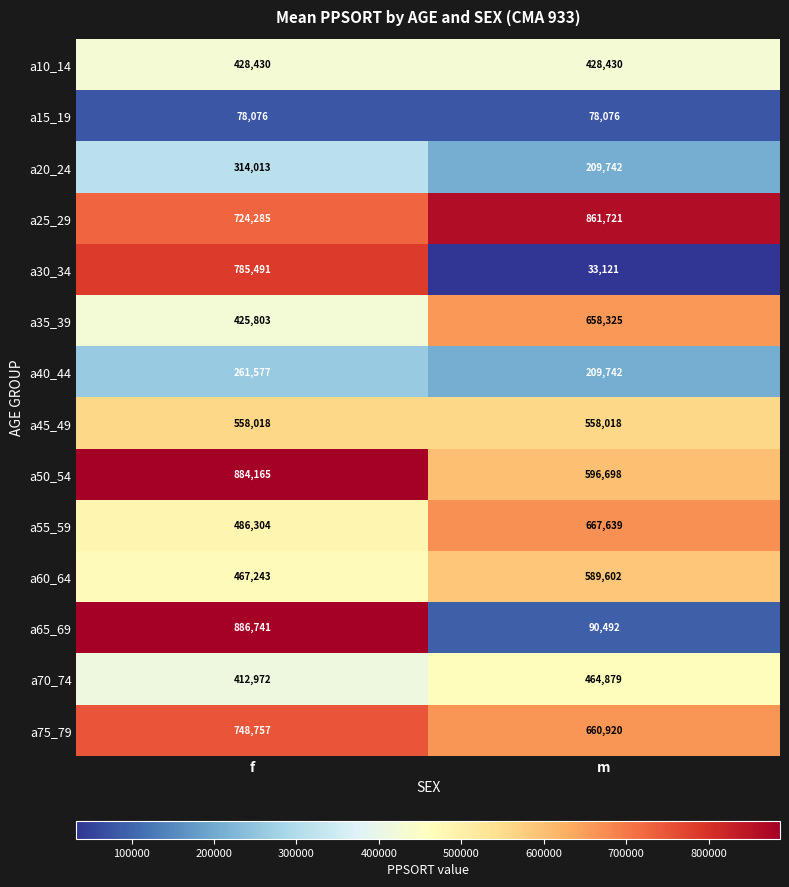

Reading left to right, transcribe all the data shown in this chart.

a10_14: 428430	428430
a15_19: 78076	78076
a20_24: 314013	209742
a25_29: 724285	861721
a30_34: 785491	33121
a35_39: 425803	658325
a40_44: 261577	209742
a45_49: 558018	558018
a50_54: 884165	596698
a55_59: 486304	667639
a60_64: 467243	589602
a65_69: 886741	90492
a70_74: 412972	464879
a75_79: 748757	660920